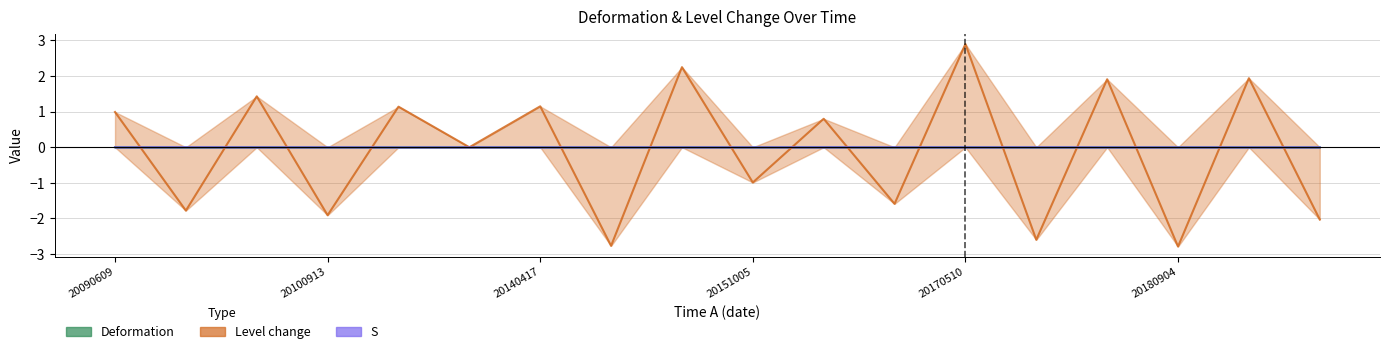

The Level change series shows 1.0 at 20090609. True or false?

True